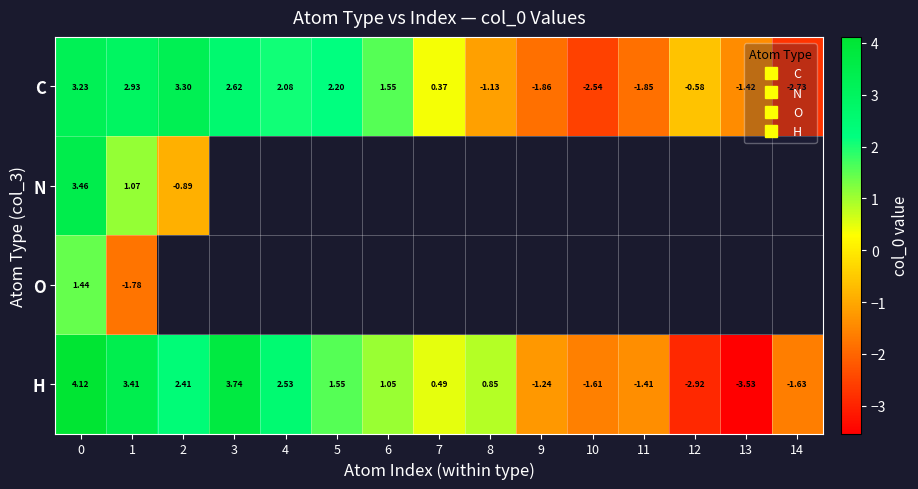

How many values in H are below zero?

6